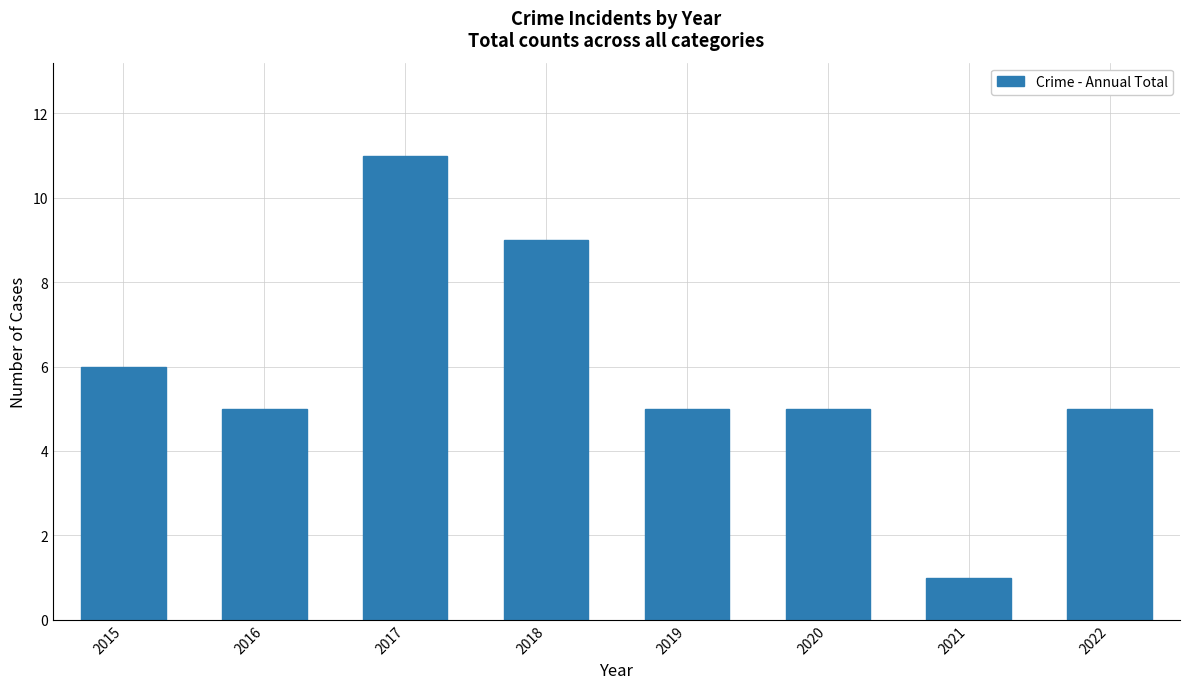

How many data points does each series have?

8